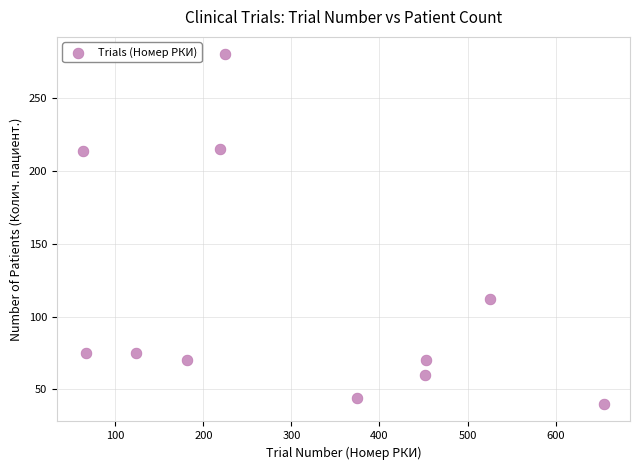

What is the range of Y values (max minus min)?

240